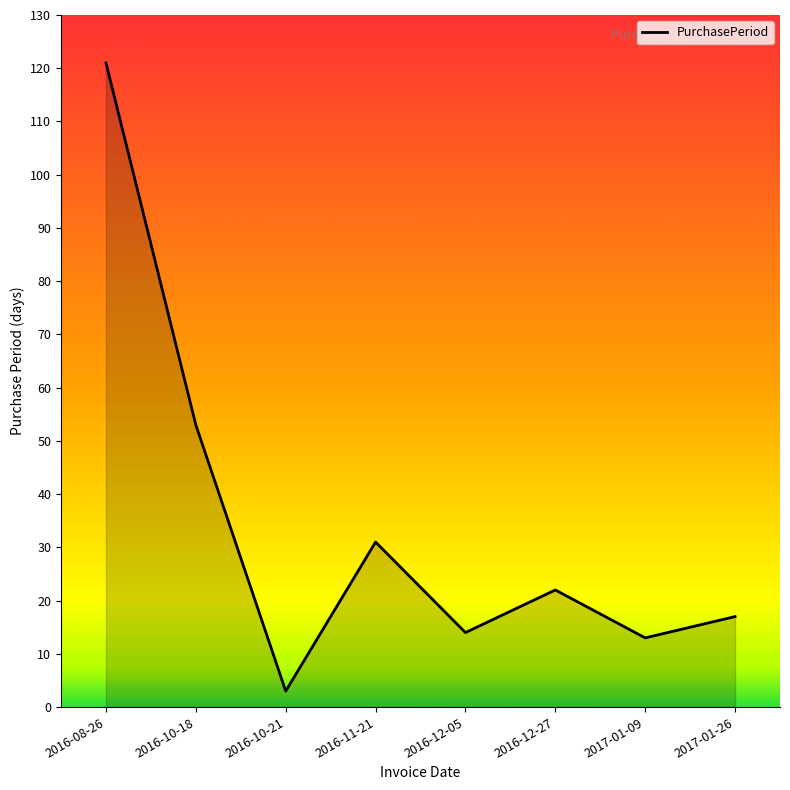

What position from the right is 2016-08-26?

8